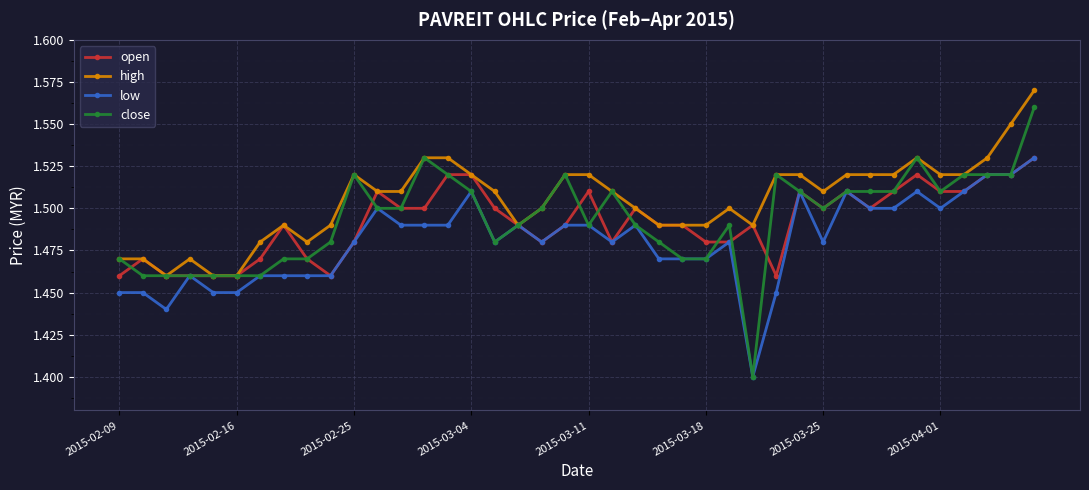

What is the difference between the maximum and minimum values in the close series?

0.2